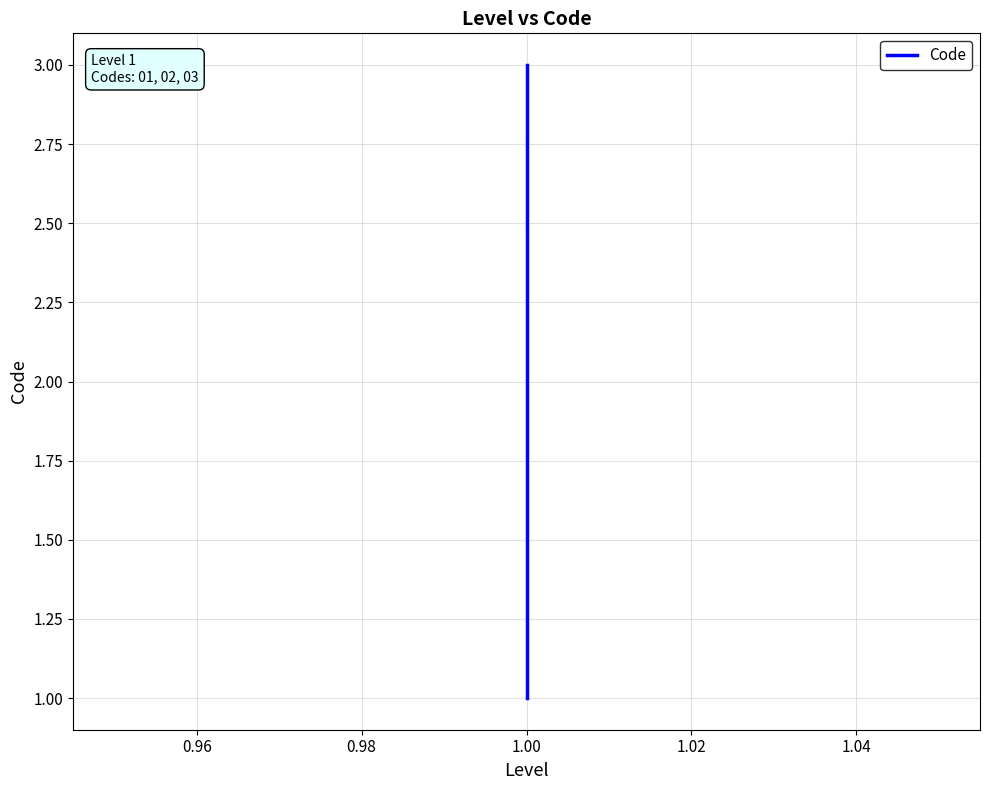

Which has a higher value, 1.00 or 1.00?

1.00